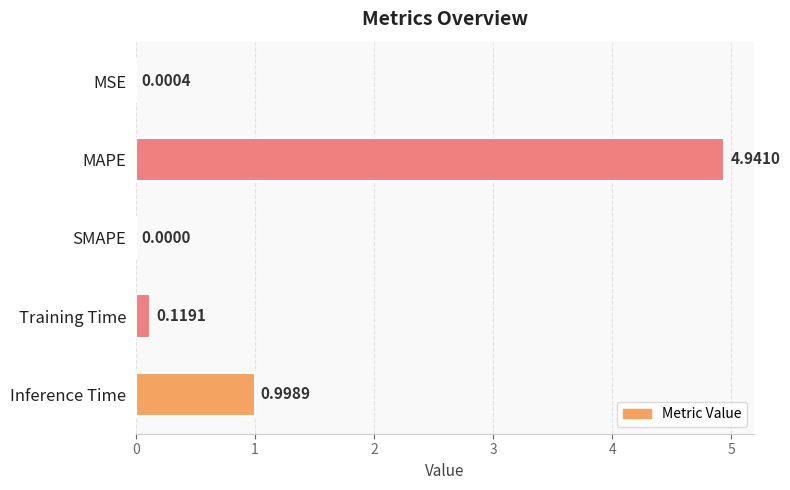

Between SMAPE and Inference Time, which is larger?

Inference Time